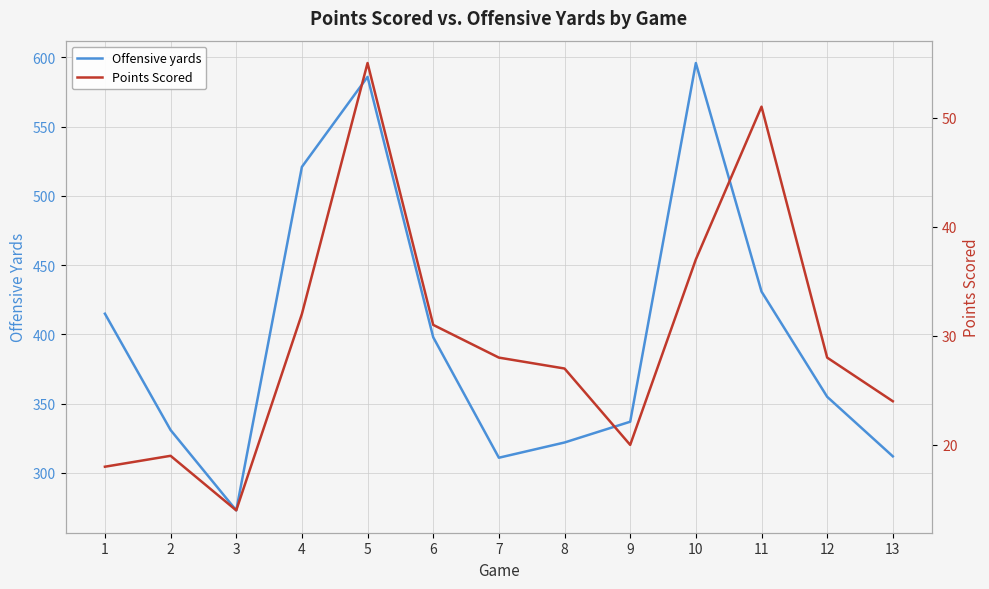

What is the sum of the Points Scored values at 5 and 7?

83